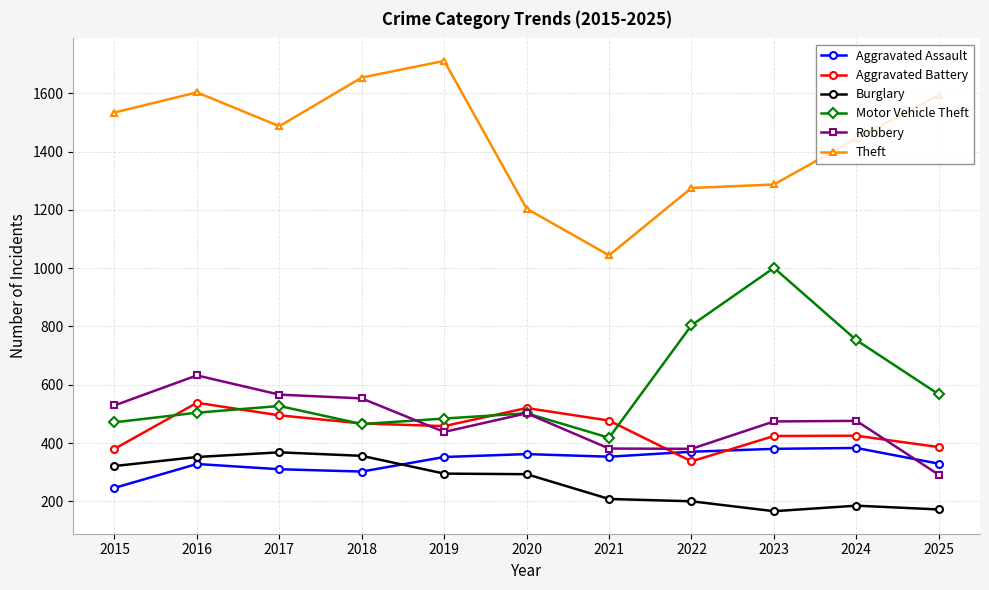

What is the total value across all series at 2018?

3797